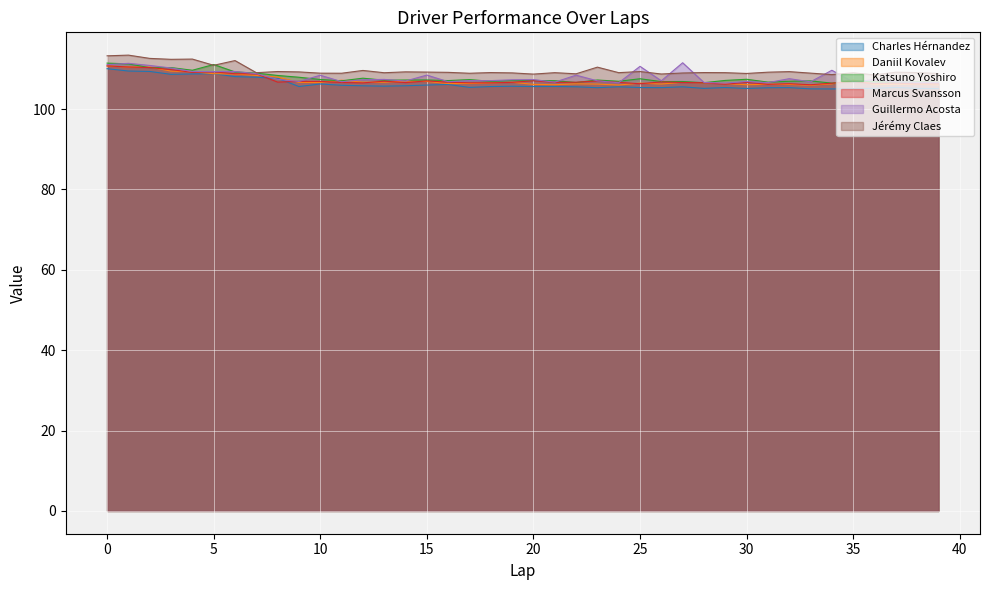

How many intersections are there between Marcus Svansson and Guillermo Acosta?

6